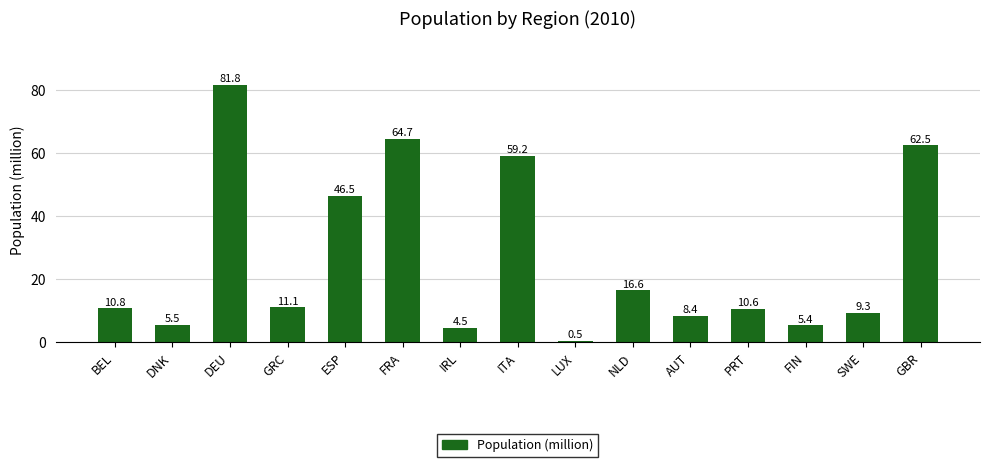

What is the ratio of the value at DNK to the value at NLD?

0.3